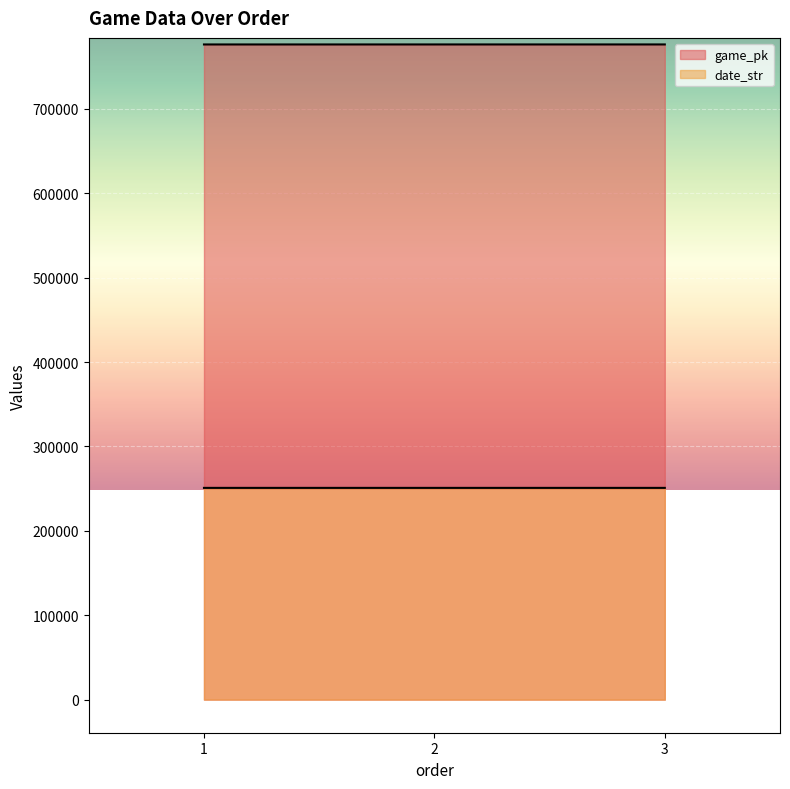

What is the average value of the date_str series?

250912